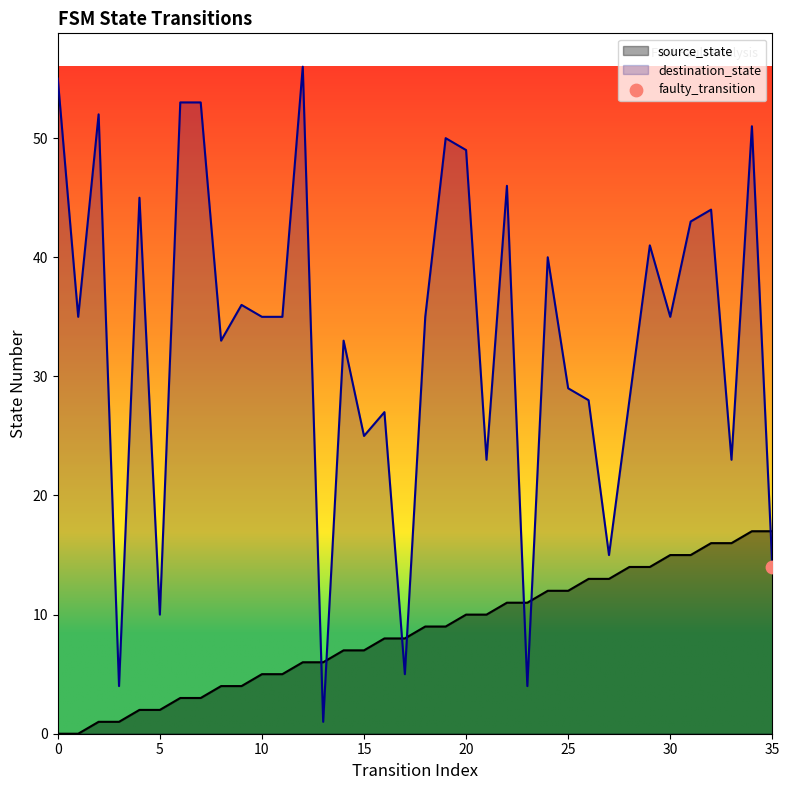

Which series has the widest spread of Y values?

destination_state